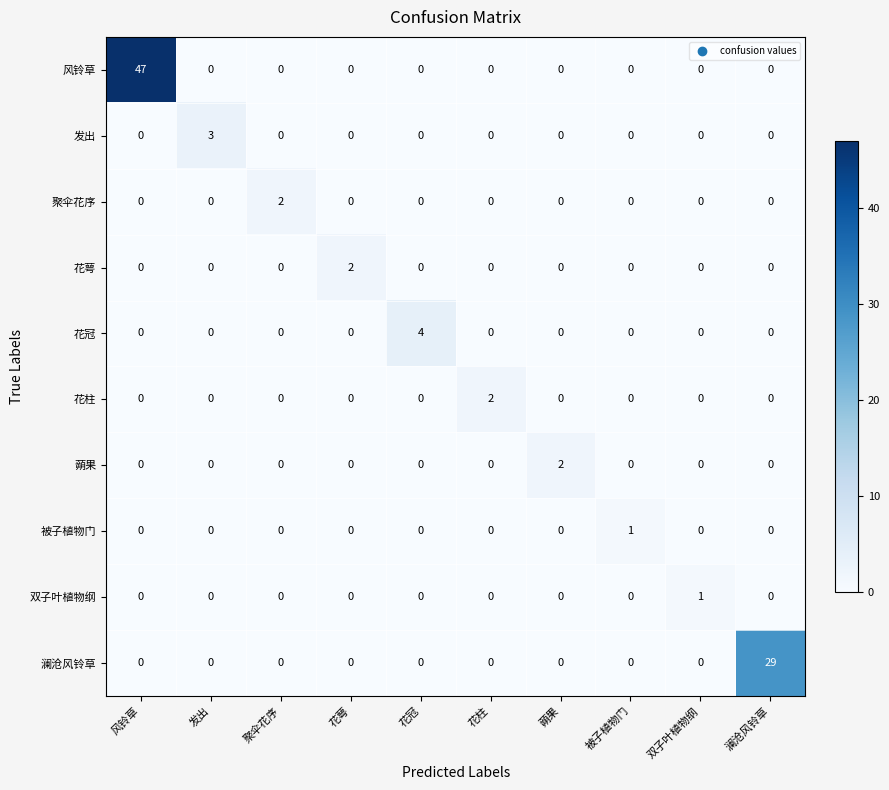

Which series has the largest total across all categories?

风铃草